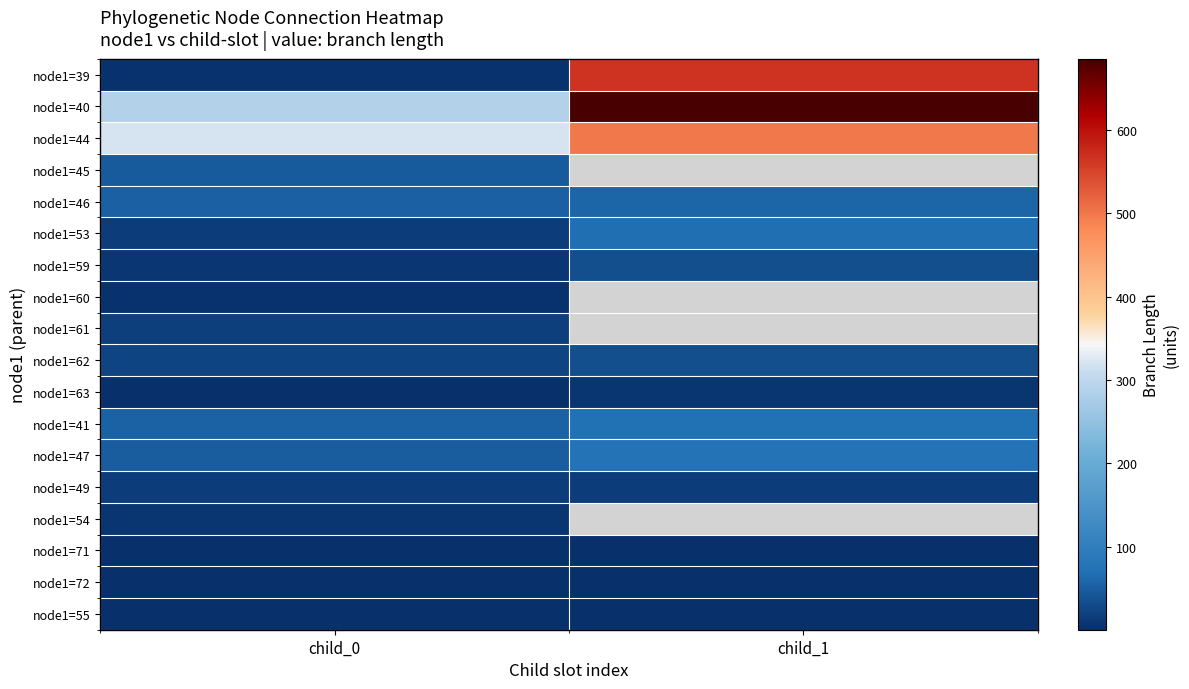

Between child_0 and child_1, which series saw the biggest shift?

node1=39